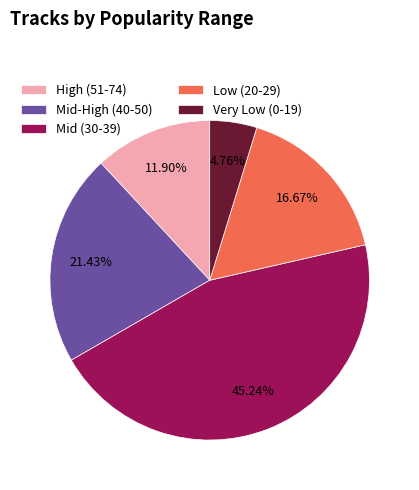

Rank the categories by value from lowest to highest.

Very Low (0-19), High (51-74), Low (20-29), Mid-High (40-50), Mid (30-39)